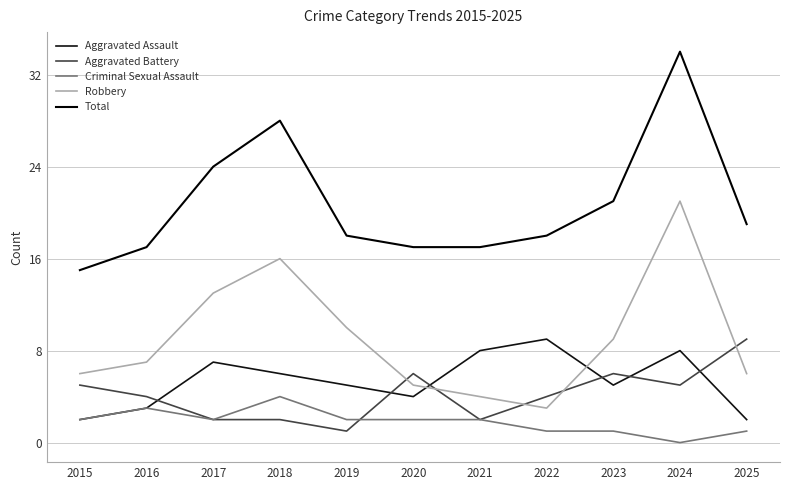

What is the value of the Aggravated Battery point at the 8th from the left?

4